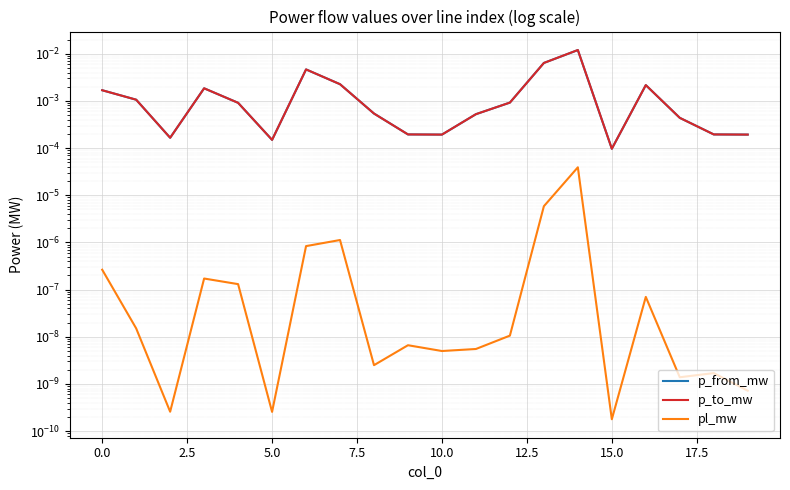

True or false: p_from_mw has a value of 0.0 at 11.

True